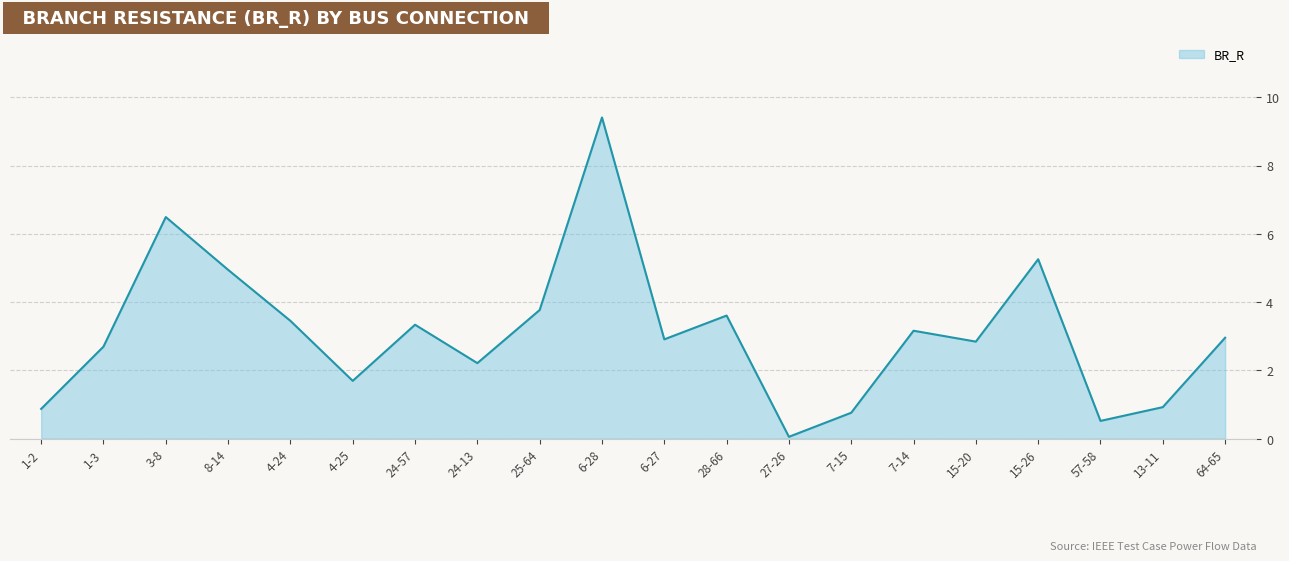

At which category does the chart reach its minimum across all series?

27-26